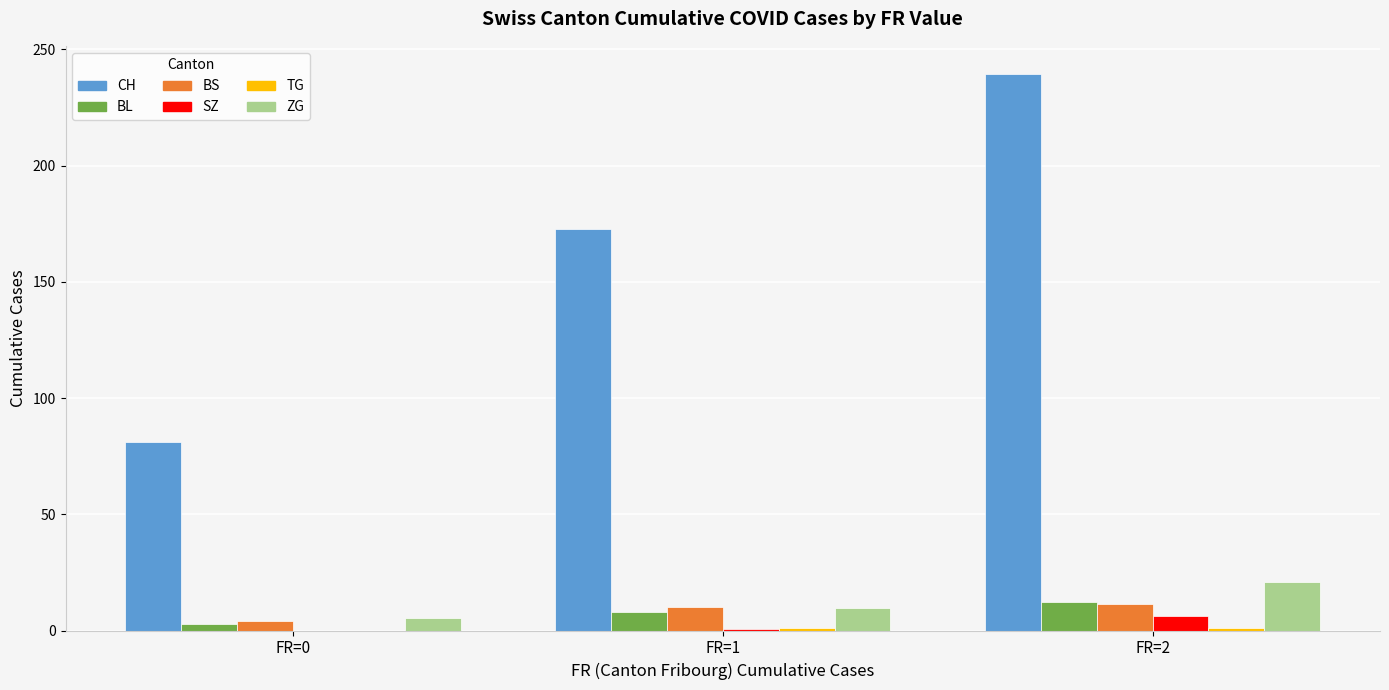

At which category is the sum across all series the highest?

FR=2